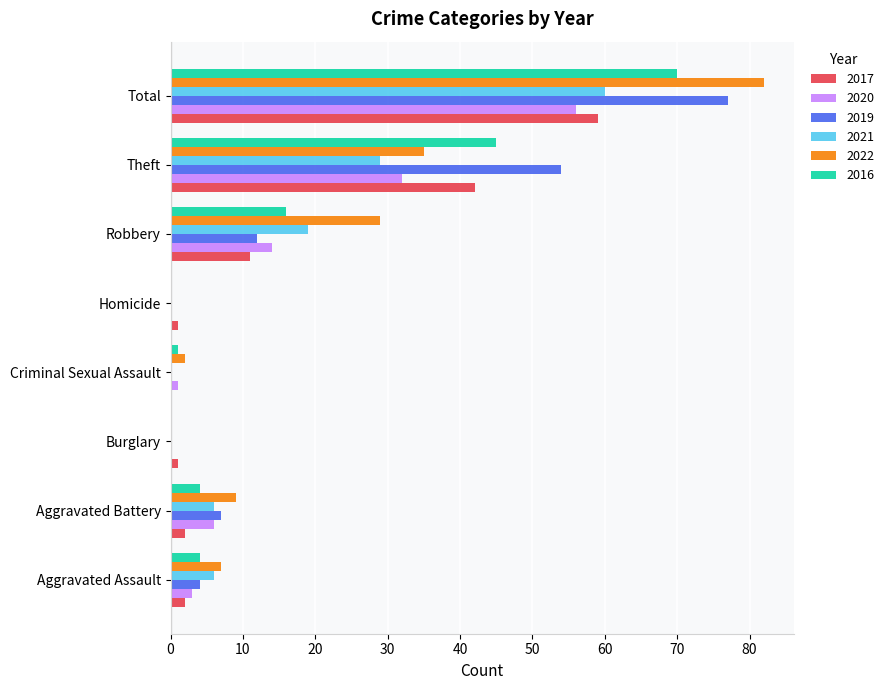

Between Homicide and Theft, which series saw the biggest shift?

2019